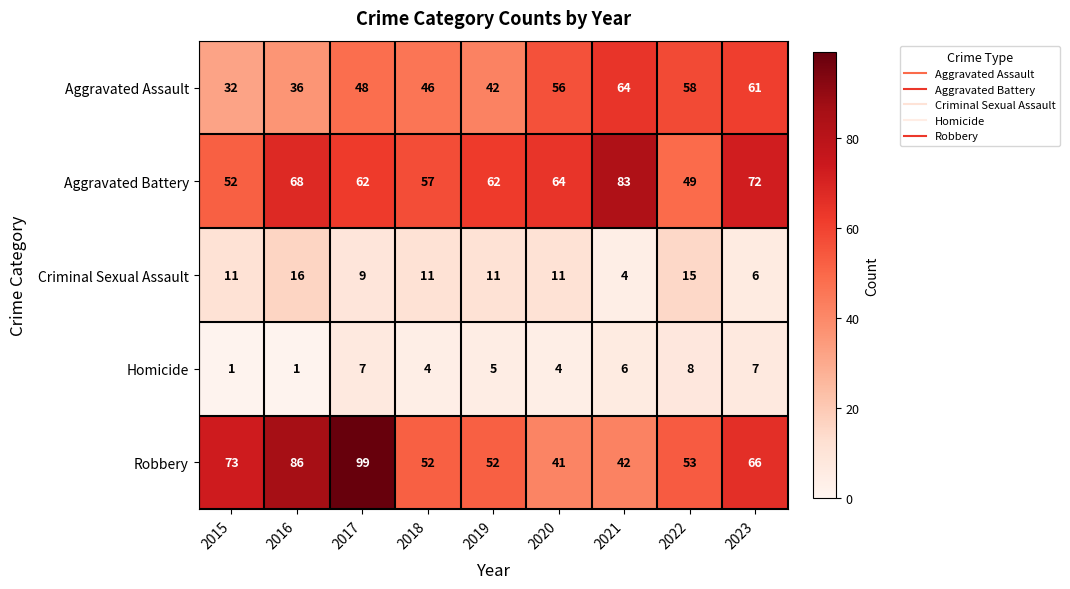

Where does the Homicide series first go above 5?

2017